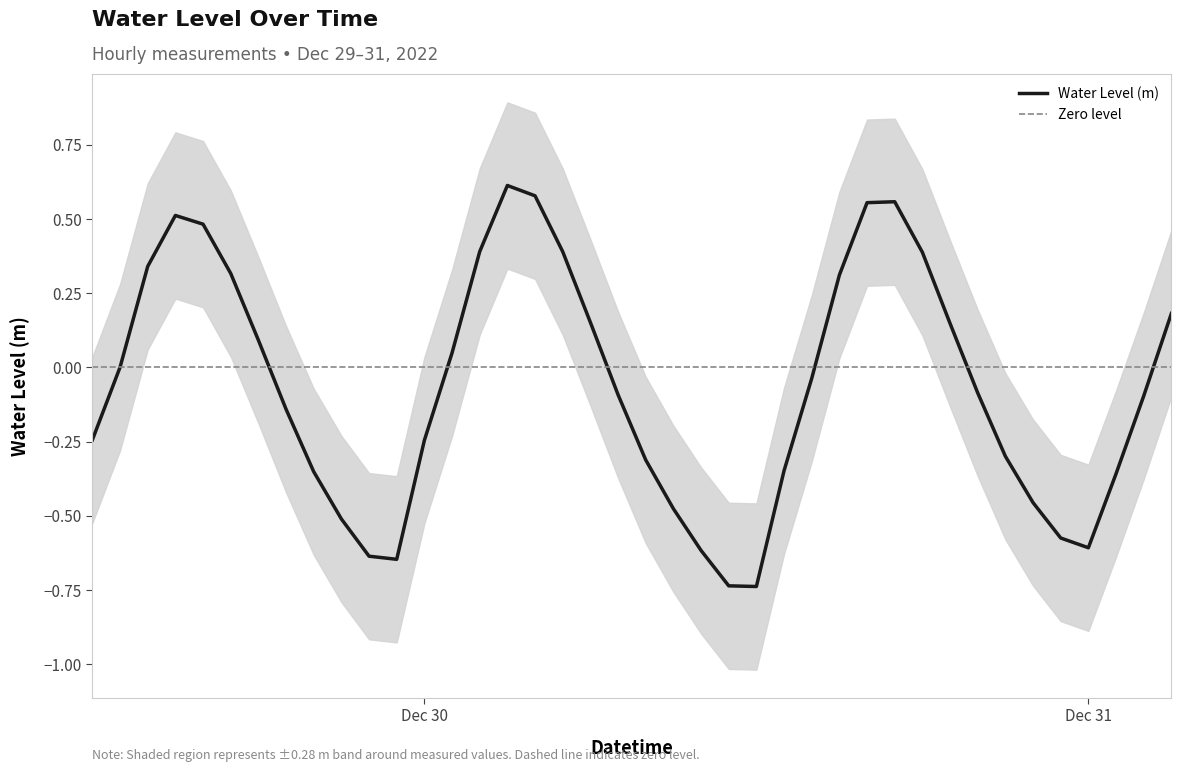

The value at 2022-12-29 21:00:00 is -0.5. True or false?

True